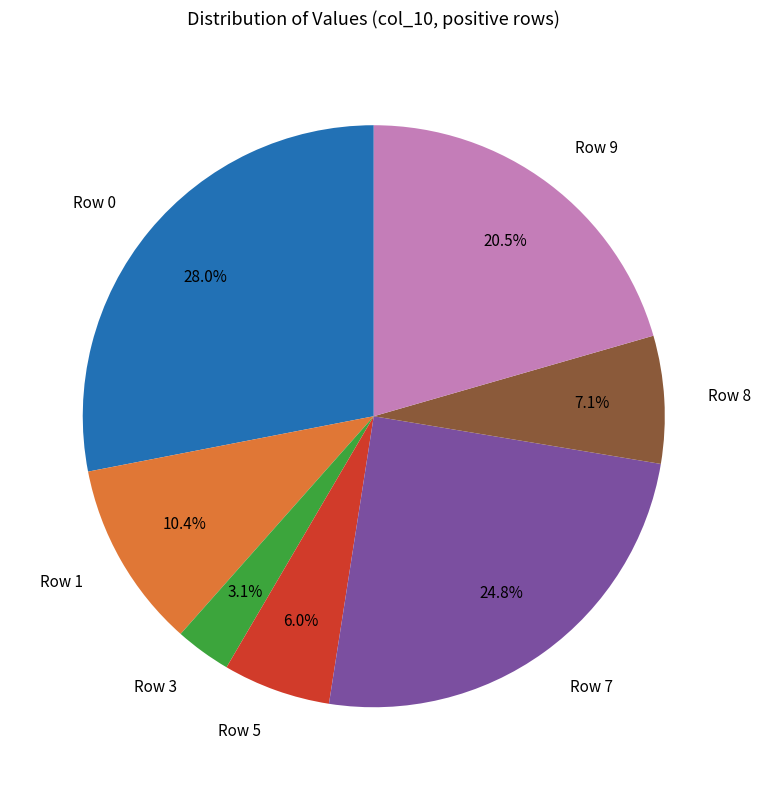

What is the smallest slice in the pie chart?

Row 3